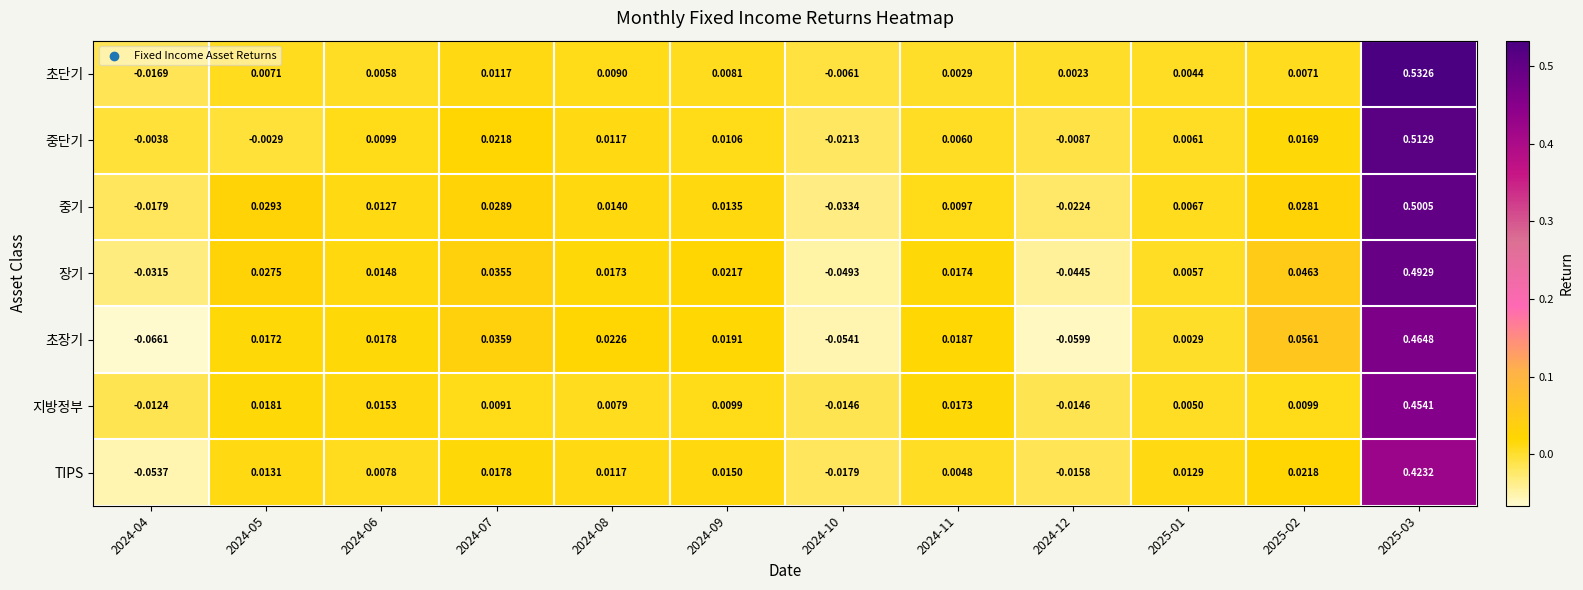

Is the value of 초단기 at 2024-09 greater than the value of 중단기 at 2024-06?

No